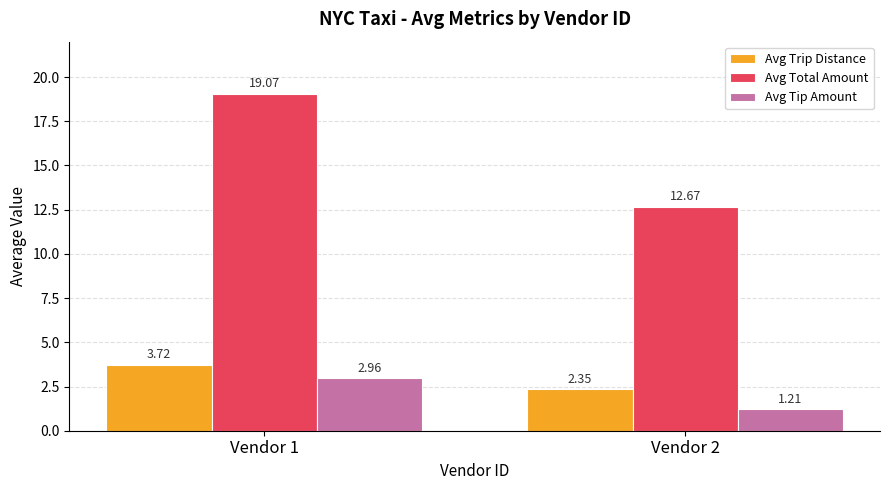

At which category is the sum across all series the highest?

Vendor 1